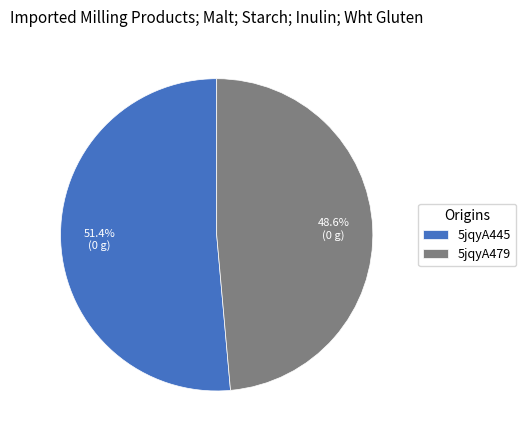

How many segments does this pie chart have?

2